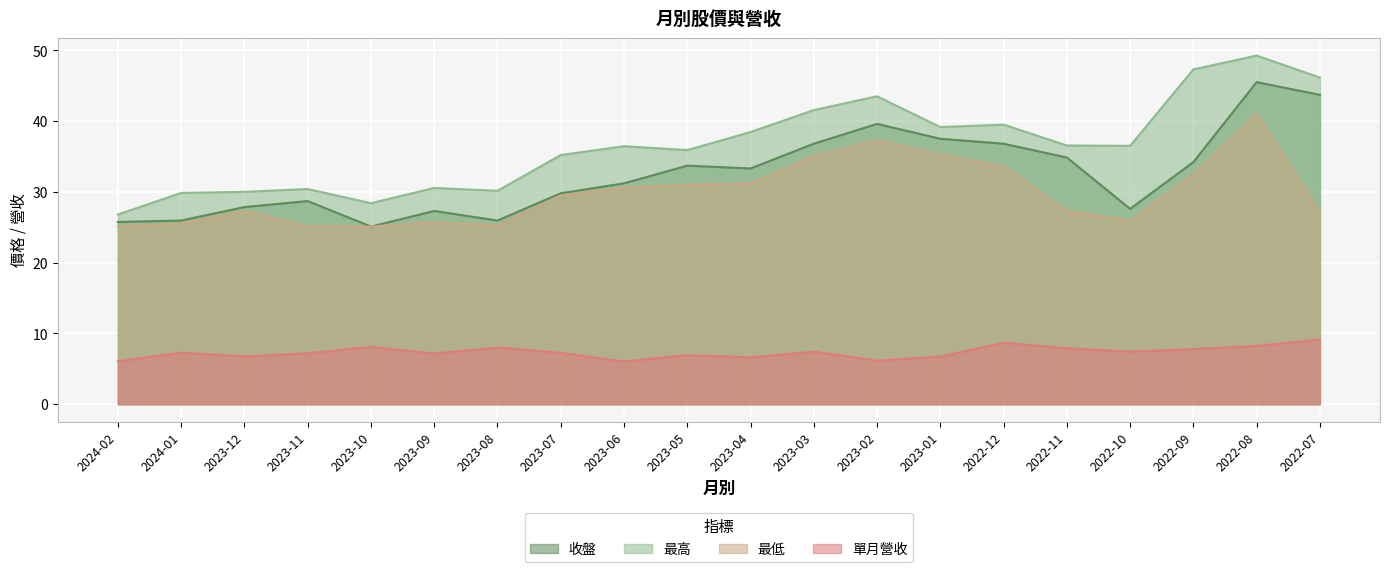

True or false: 收盤 and 最低 intersect in this chart.

False